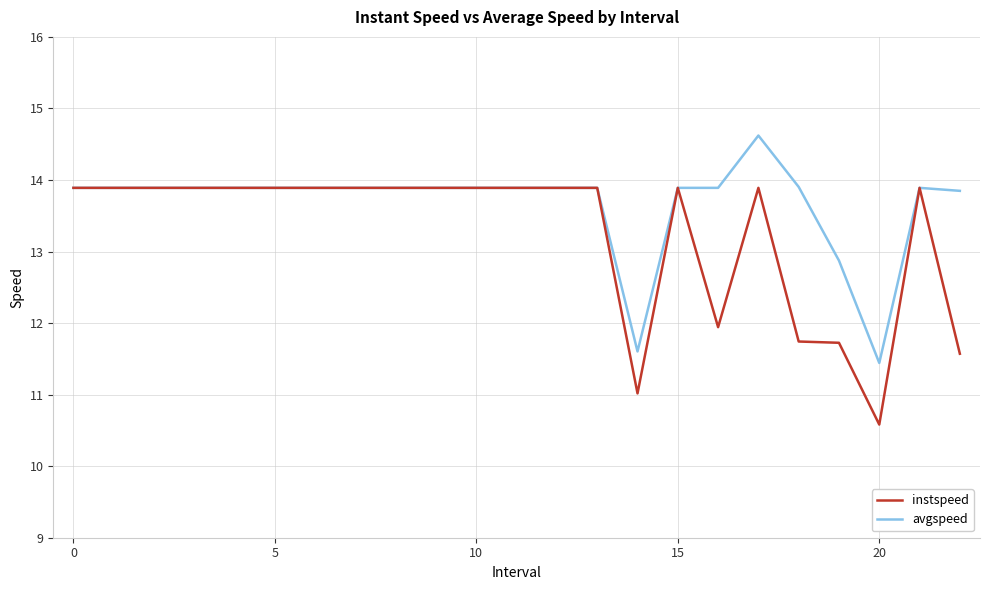

Which series has the largest range (max minus min)?

instspeed